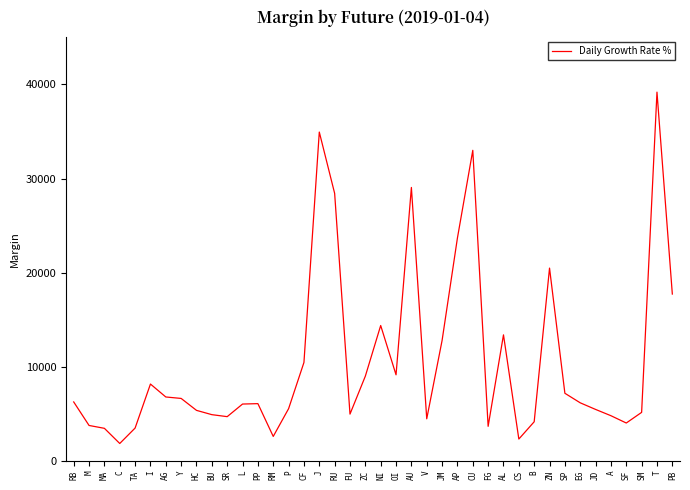

Which category has the highest value across all series?

T